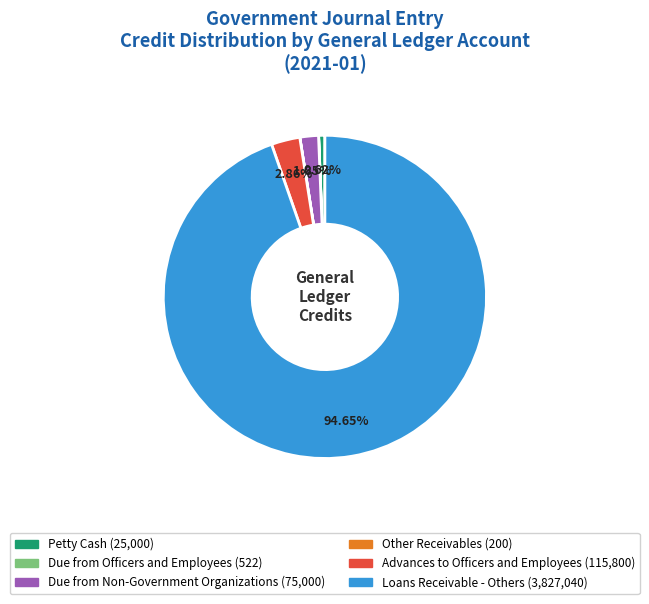

Is there any slice that represents more than half of the pie?

Yes